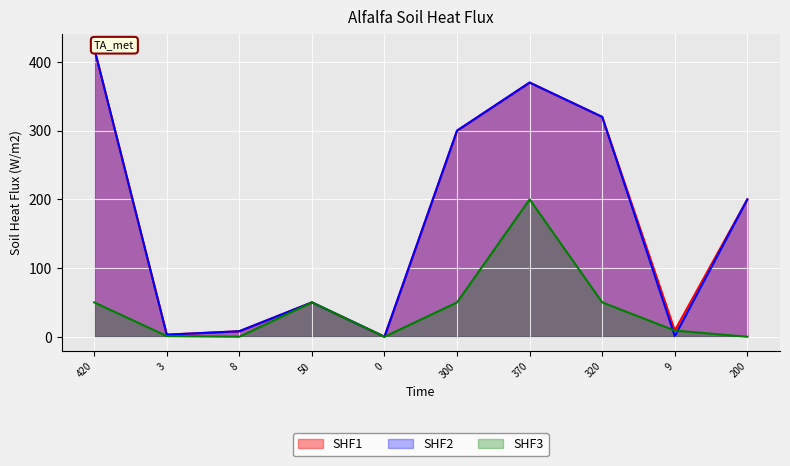

What are all the series names shown in the legend?

SHF1, SHF2, SHF3